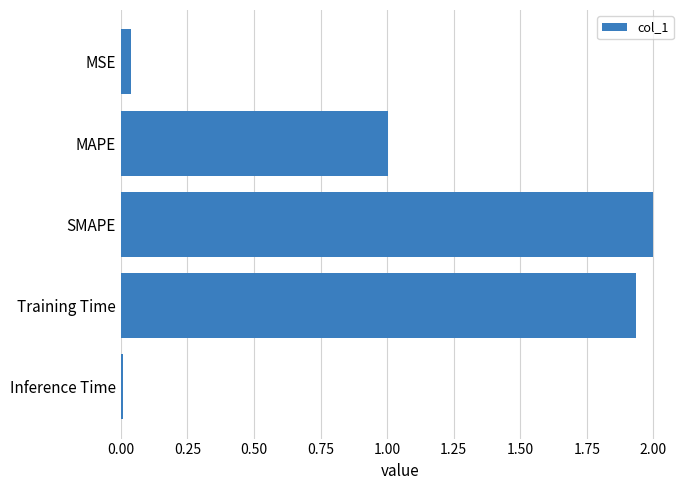

What is the change in value from MAPE to Training Time?

+0.9